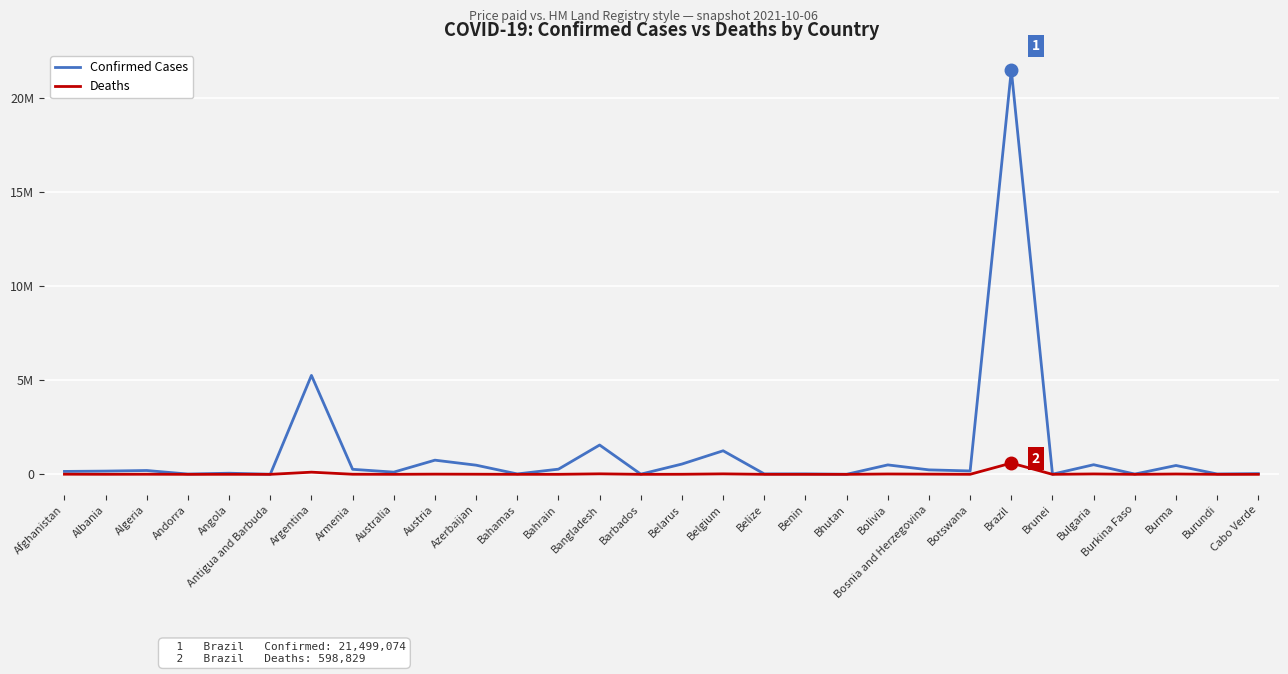

Which has a higher value, Cabo Verde or Armenia?

Armenia